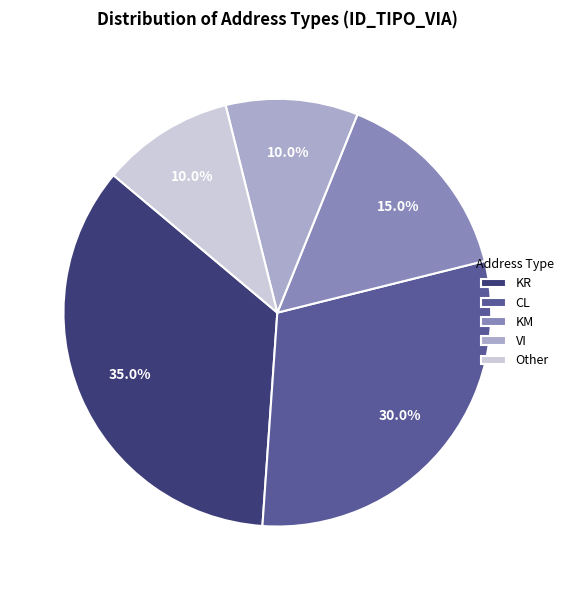

Does Other account for over 50% of the chart?

No